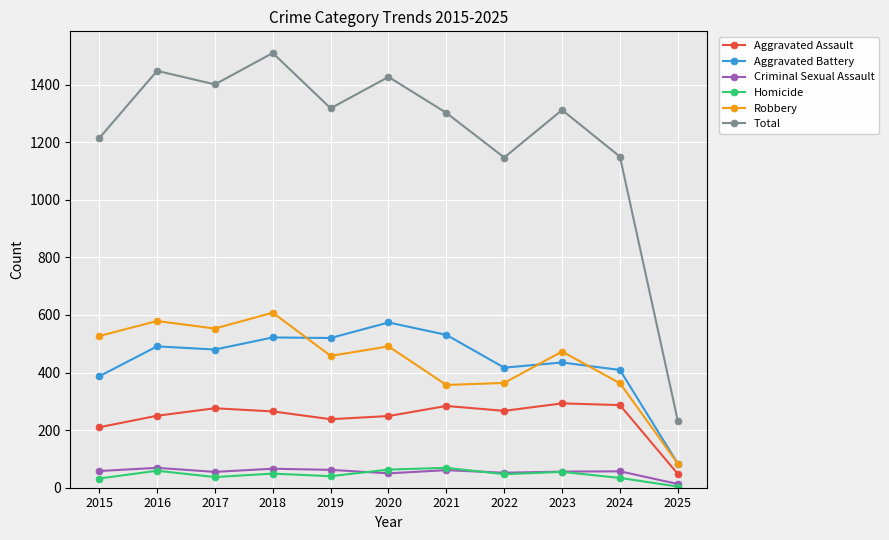

Is the value of Total at 2018 greater than the value of Aggravated Battery at 2015?

Yes